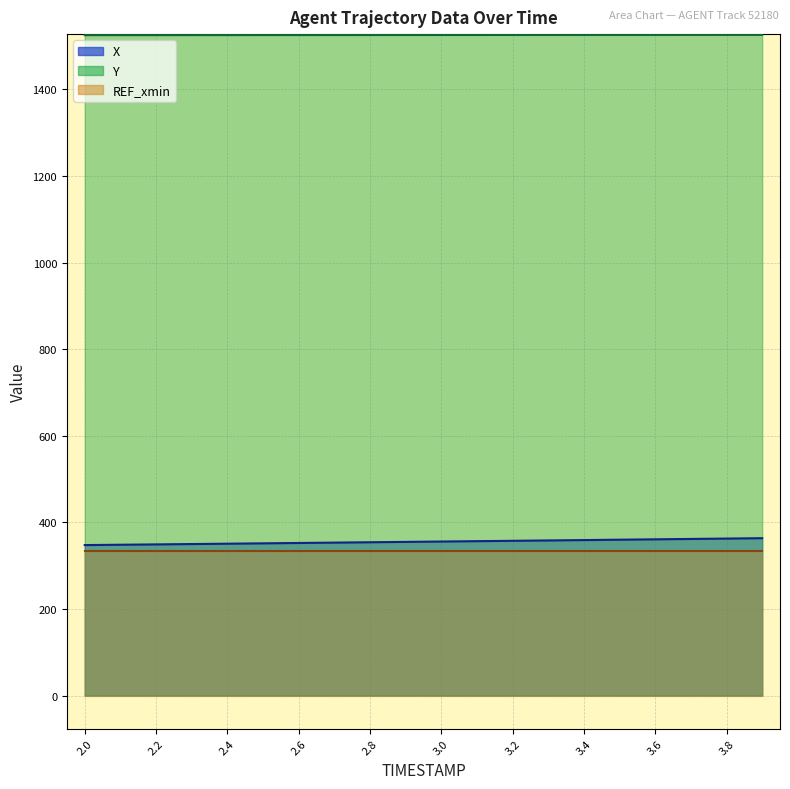

Is the value of X at 2.7 greater than the value of Y at 2.4?

No